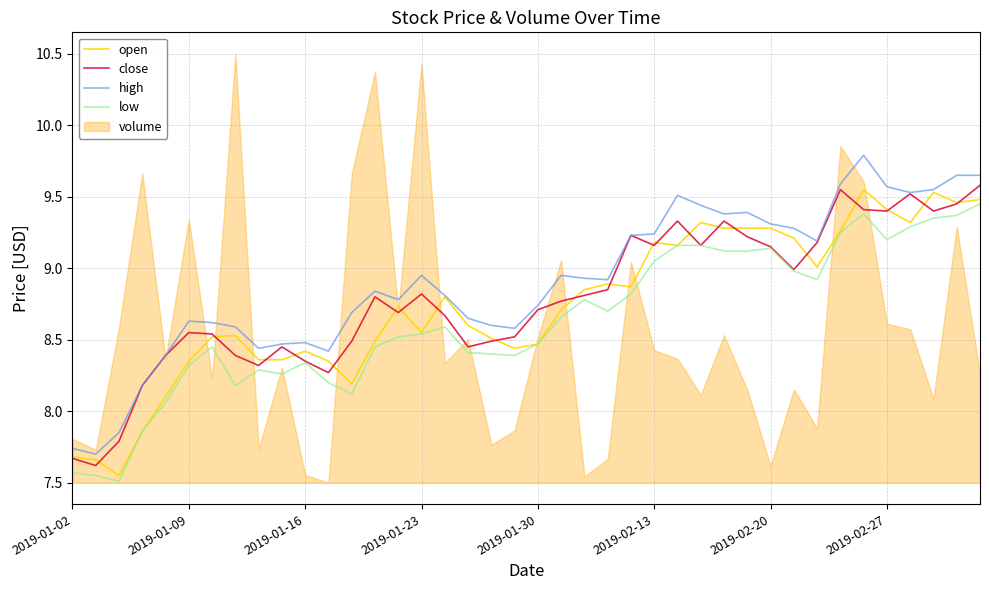

Is it true that high equals 12.4 at 2019-02-13?

False